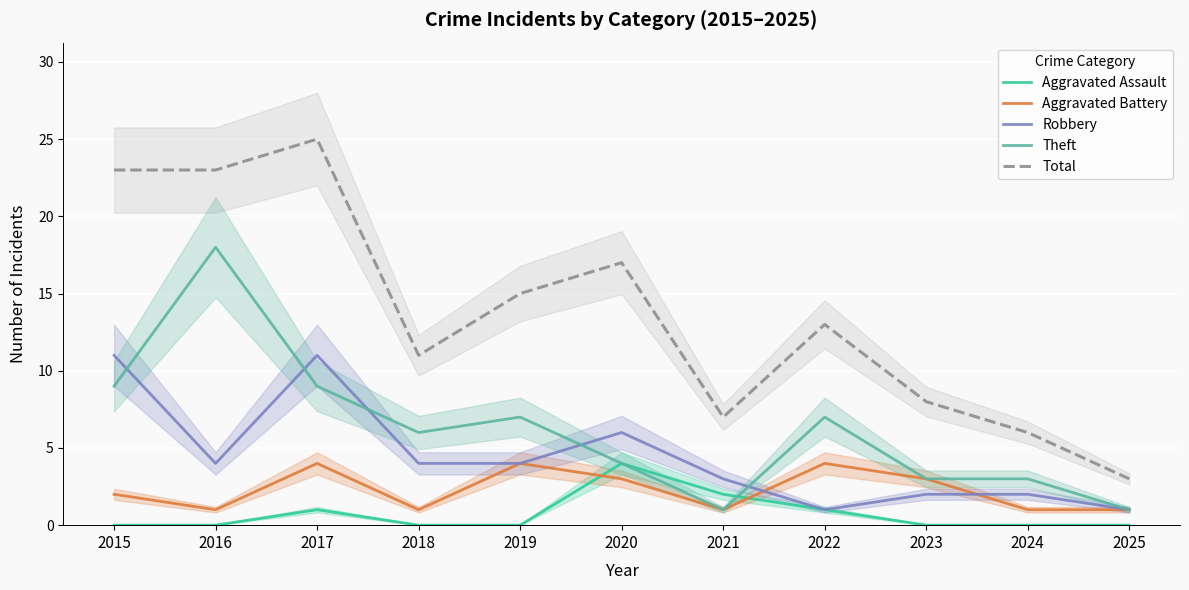

True or false: Aggravated Battery and Total intersect in this chart.

False